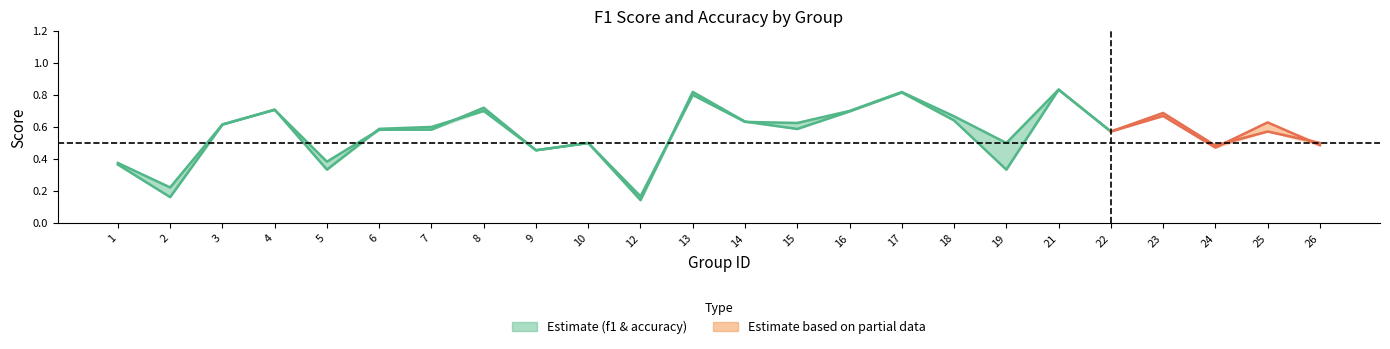

What is the value of the accuracy point at the 14th from the left?

0.6